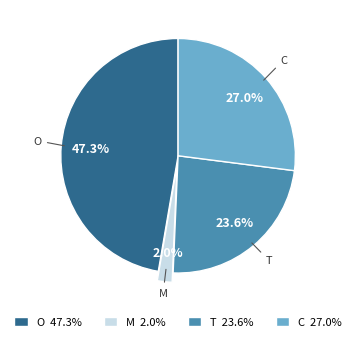

Does T represent more than half of the total?

No